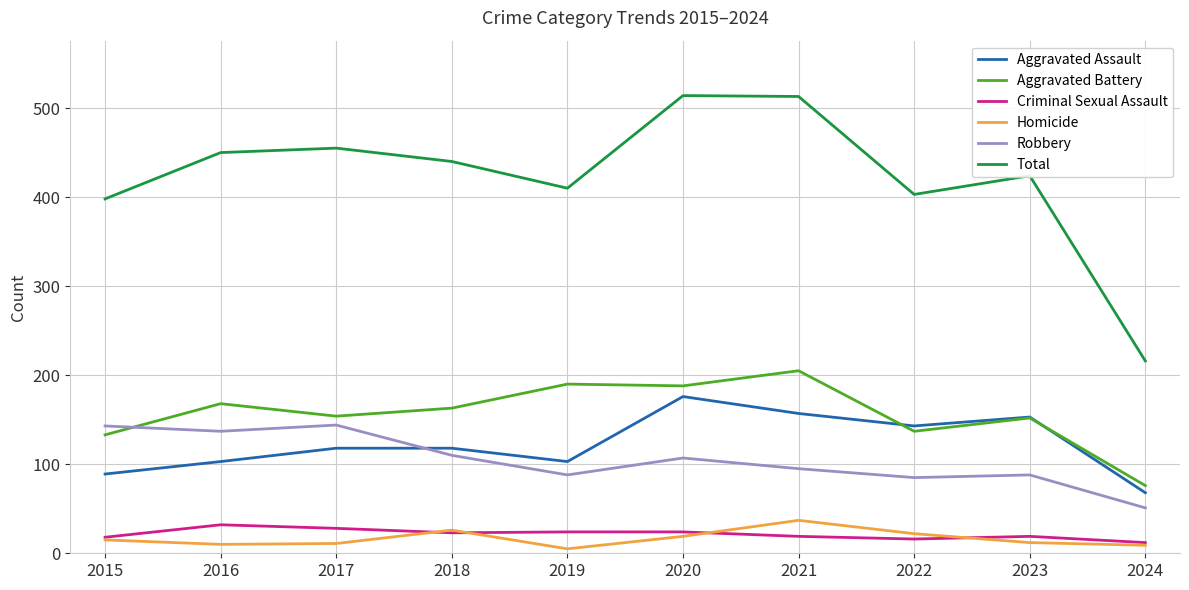

At which label does Criminal Sexual Assault first exceed 23?

2016